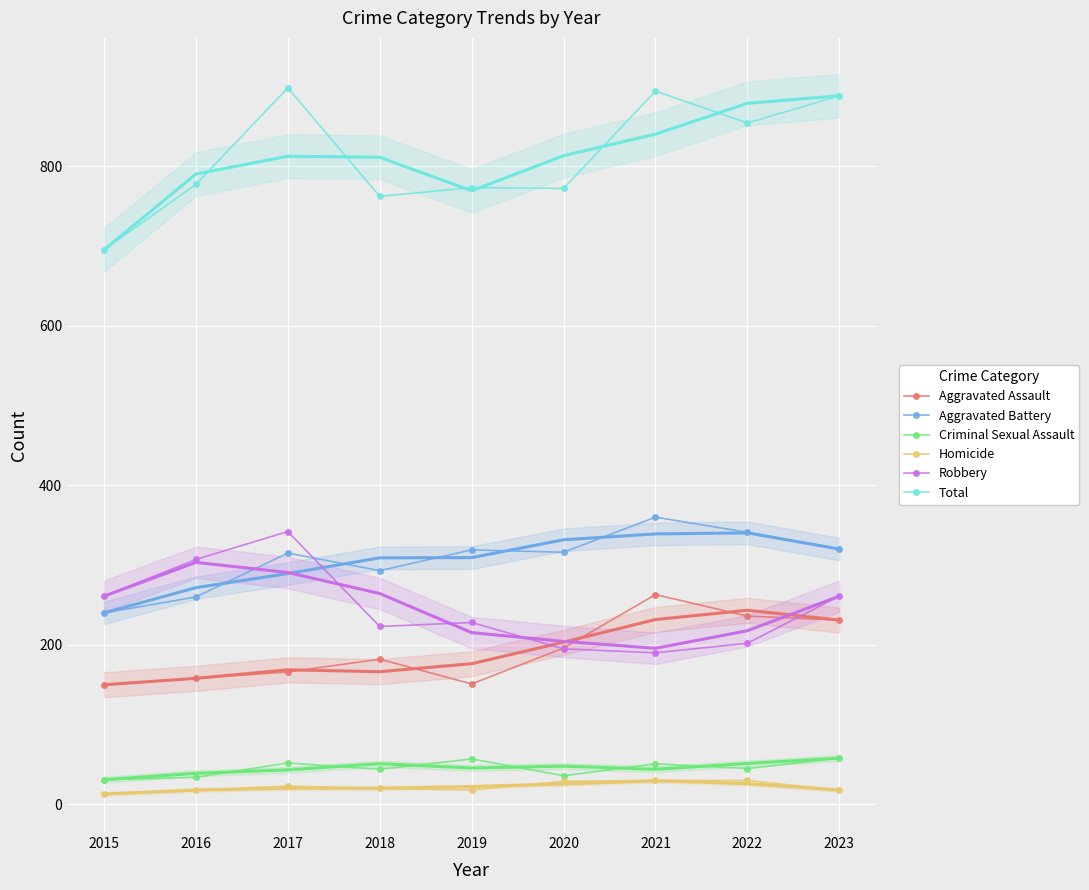

What is the difference between the highest and lowest values at 2017?

875